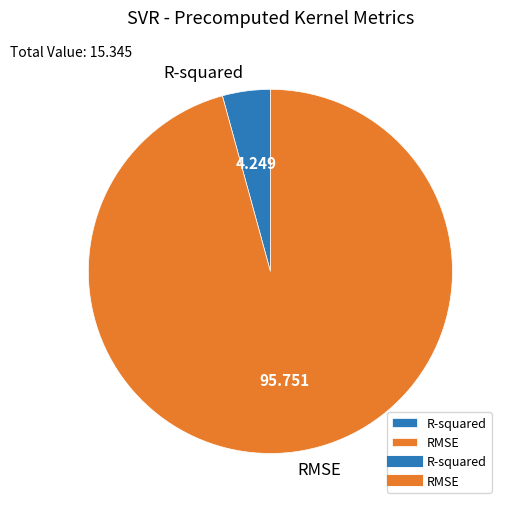

Is the sum of R-squared and RMSE greater than half?

Yes